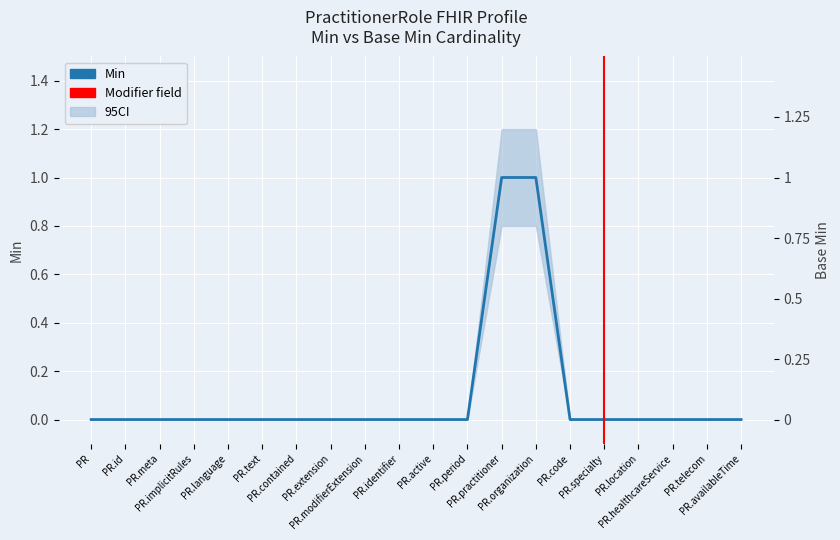

Is this an area chart (filled region under the line)?

No